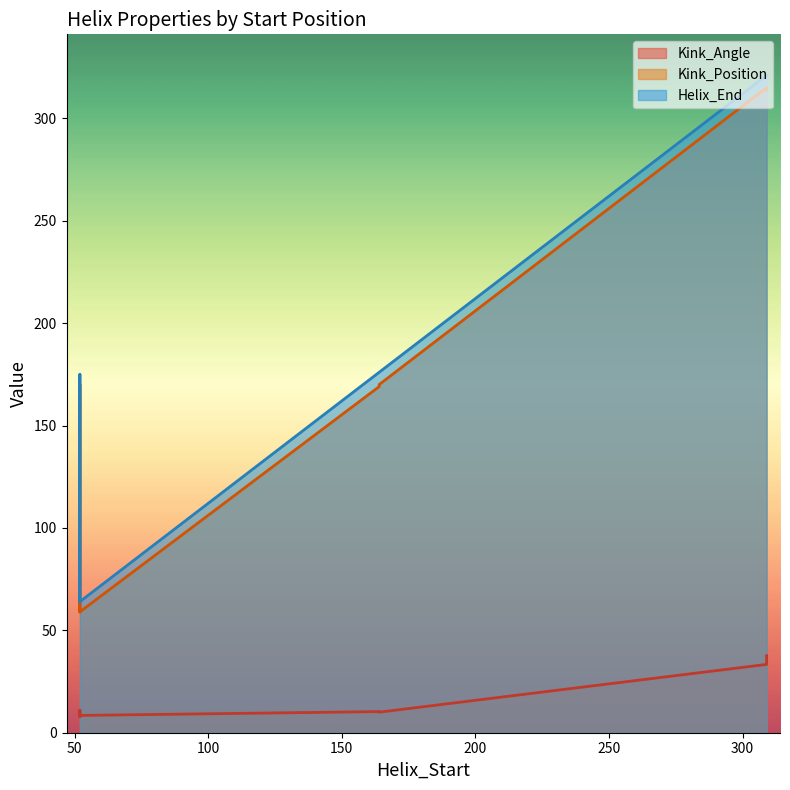

What are all the series names shown in the legend?

Kink_Angle, Kink_Position, Helix_End